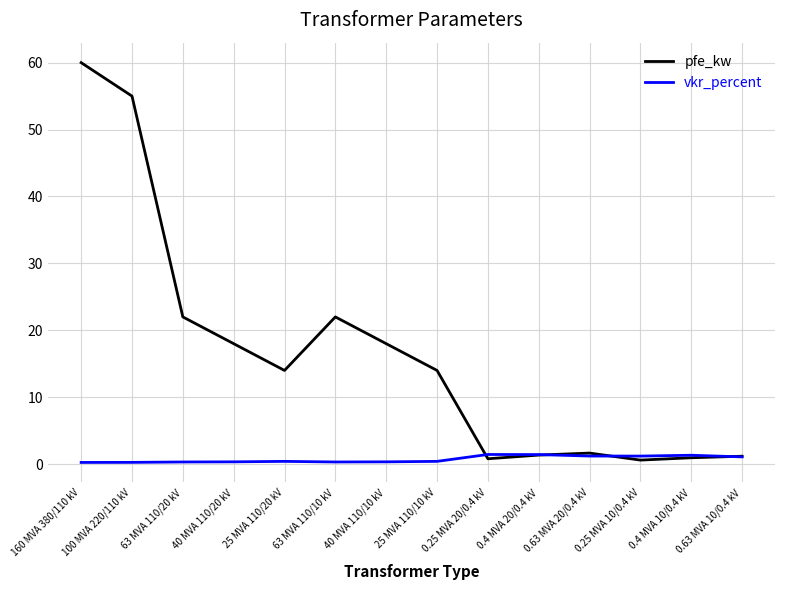

Between 63 MVA 110/20 kV and 0.63 MVA 20/0.4 kV, which series saw the biggest shift?

pfe_kw